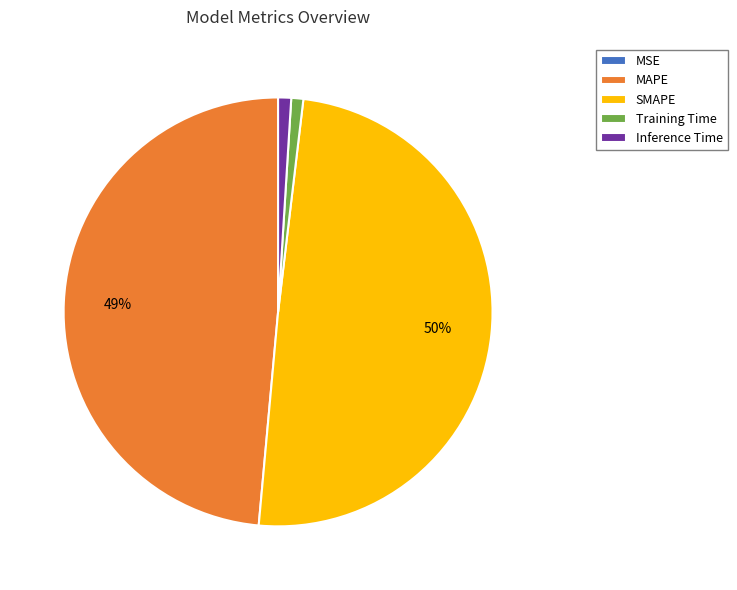

Does MAPE account for over 50% of the chart?

No